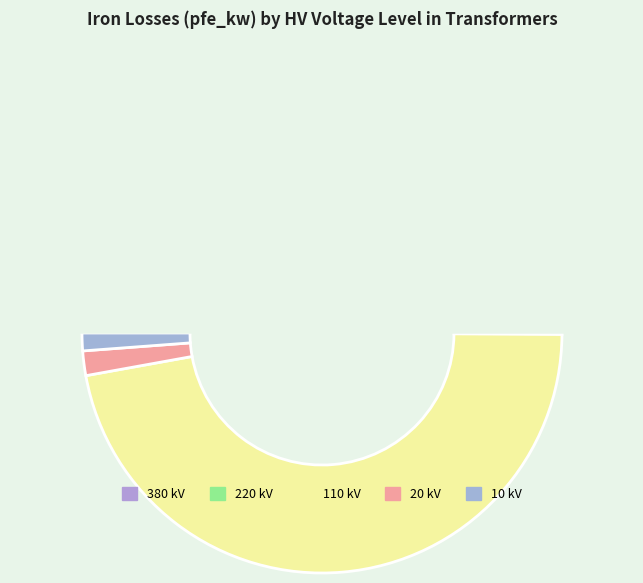

Is it true that 110 kV is 21% of the pie?

False